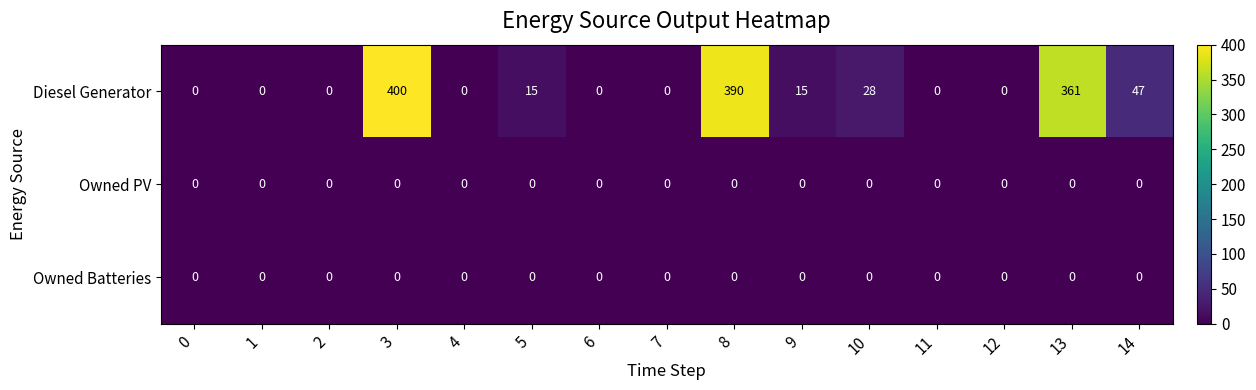

How many data points does each series have?

15